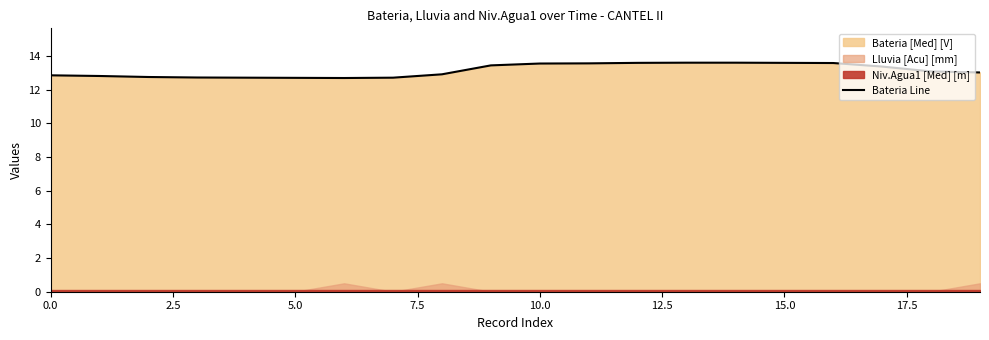

What is the minimum value for Bateria Line?

12.7